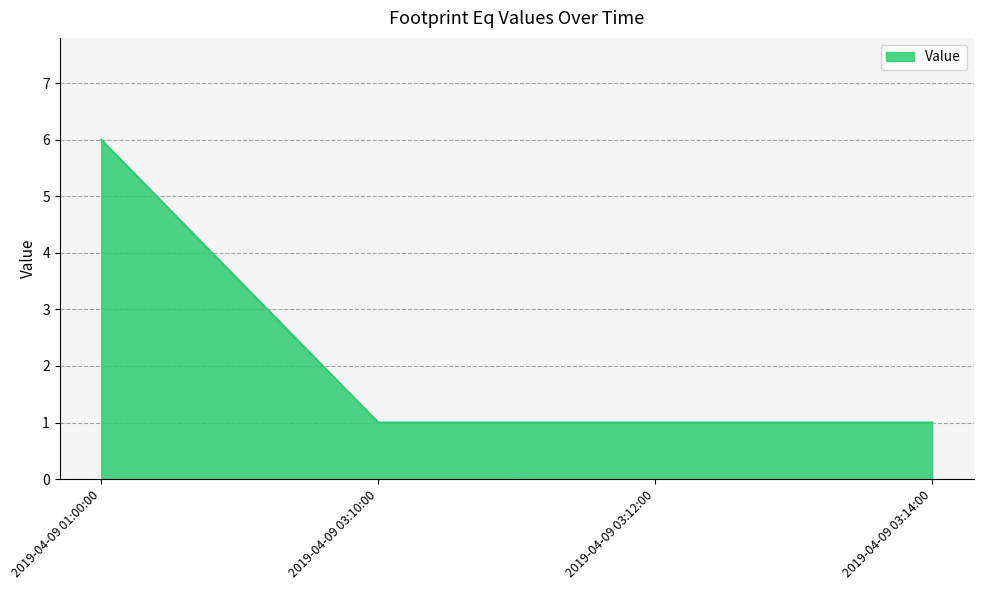

True or false: the data has more than 1 interior local peaks.

False